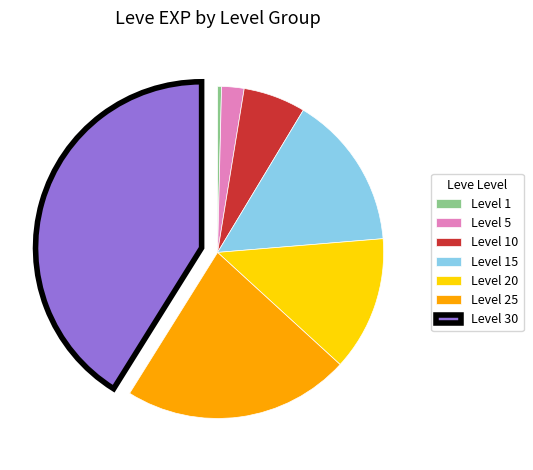

Is Level 10 the majority of the pie?

No